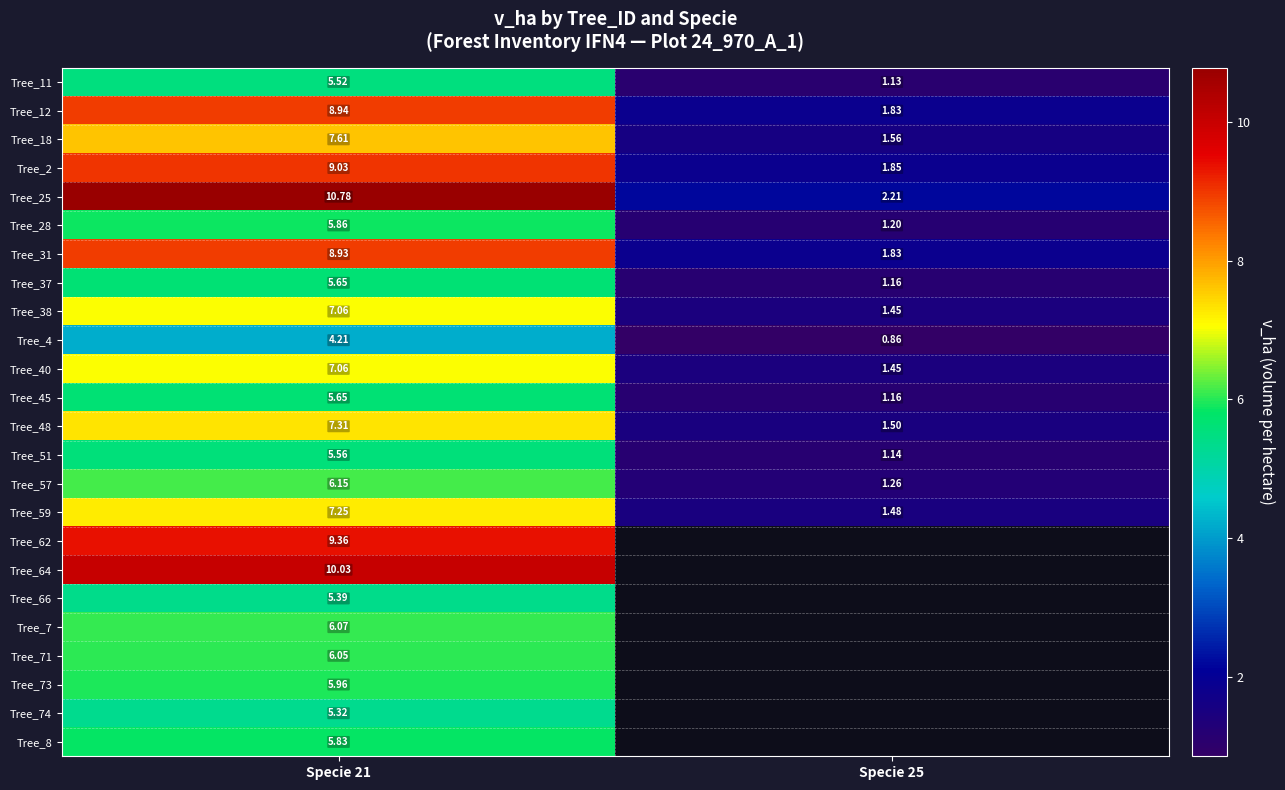

At how many categories does at least one series exceed 9?

1